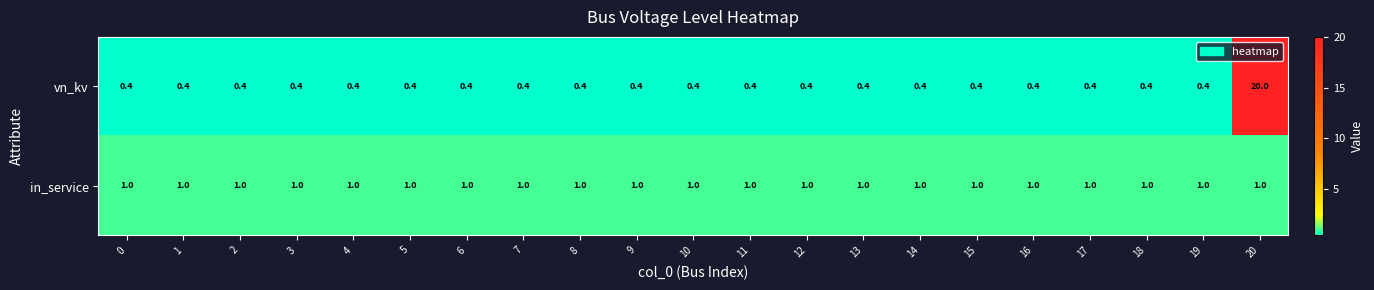

Rank the series by their average value, from highest to lowest.

vn_kv, in_service